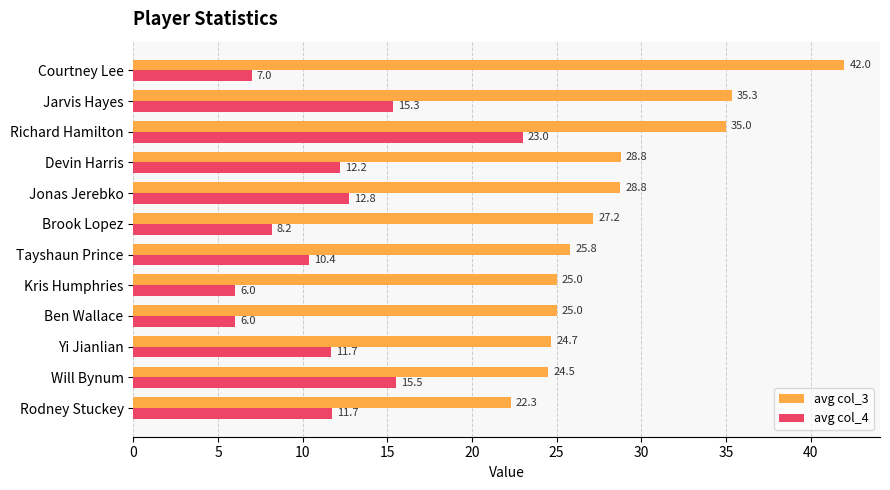

What is the average value of the avg col_3 series?

28.7